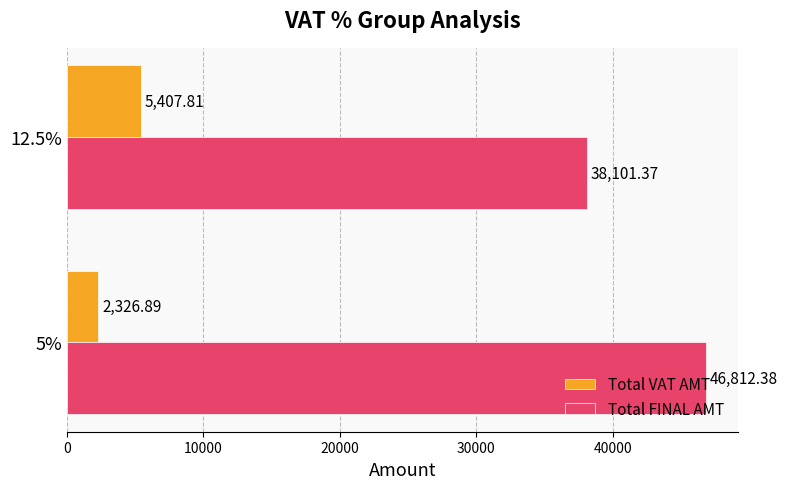

What is the sum of all Total VAT AMT values?

7734.7